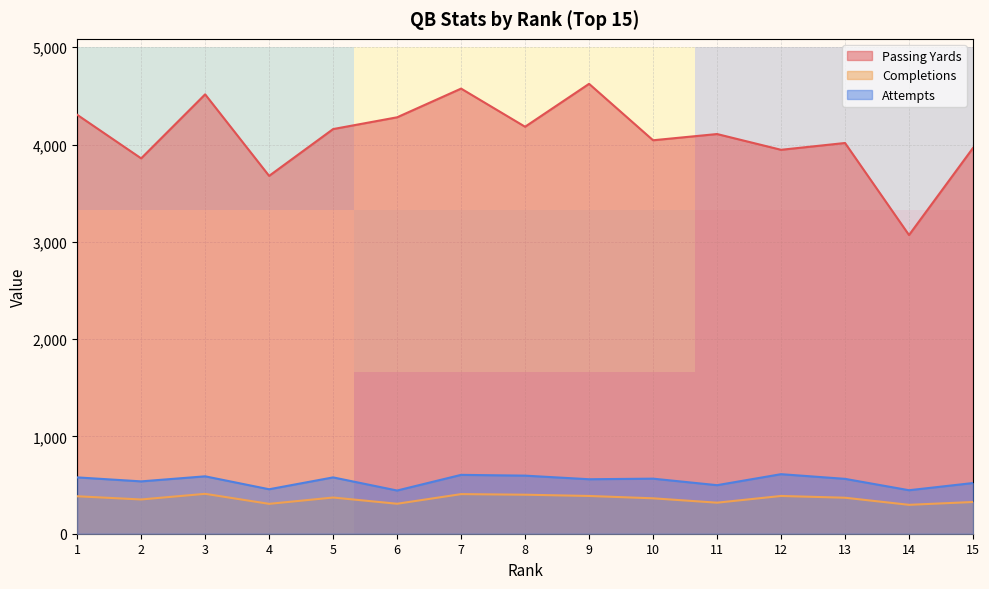

The value of Completions at 13 is 535. True or false?

False